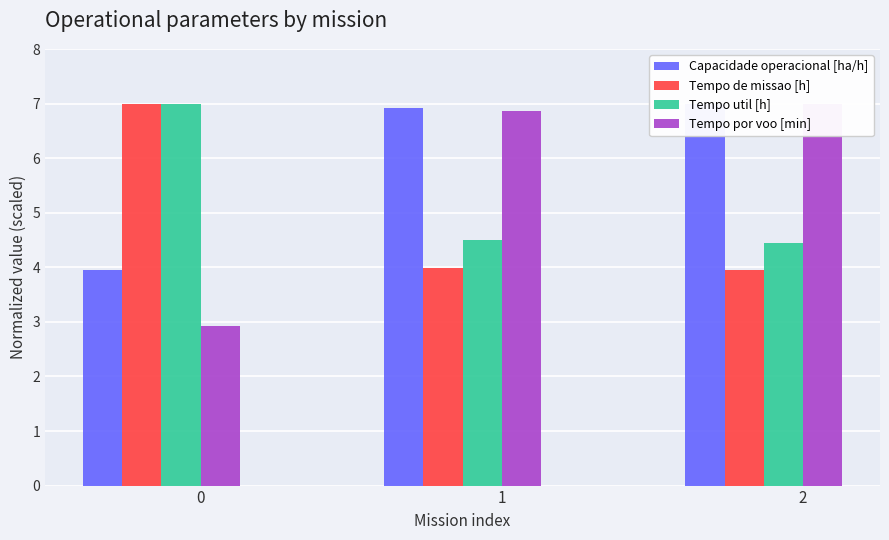

Which series has the largest range (max minus min)?

Tempo por voo [min]